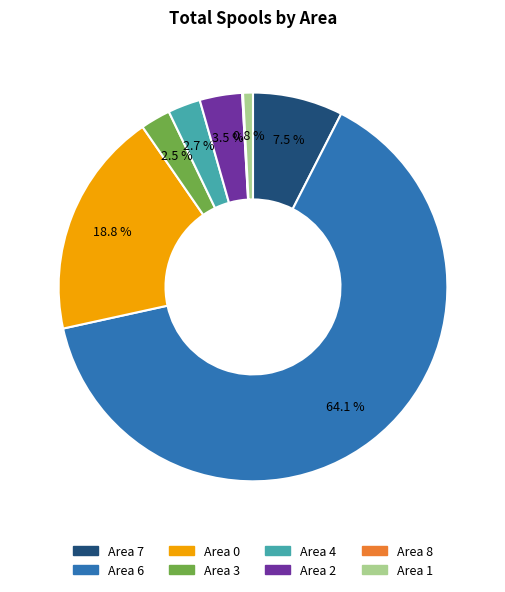

Is there a majority slice in this chart?

Yes